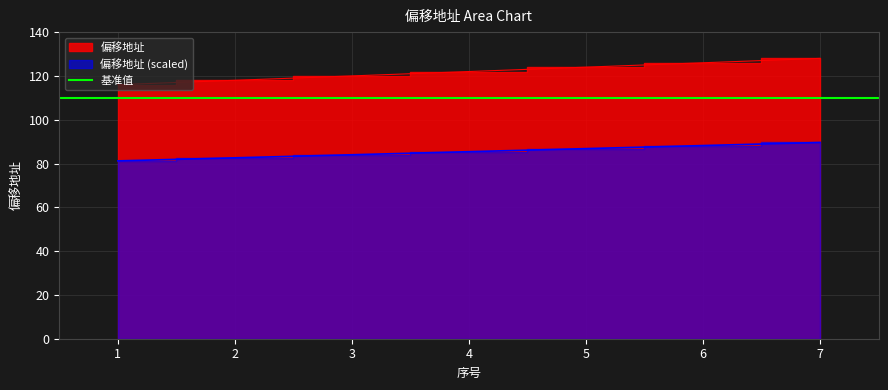

Count the values in the range 118 to 126.

5